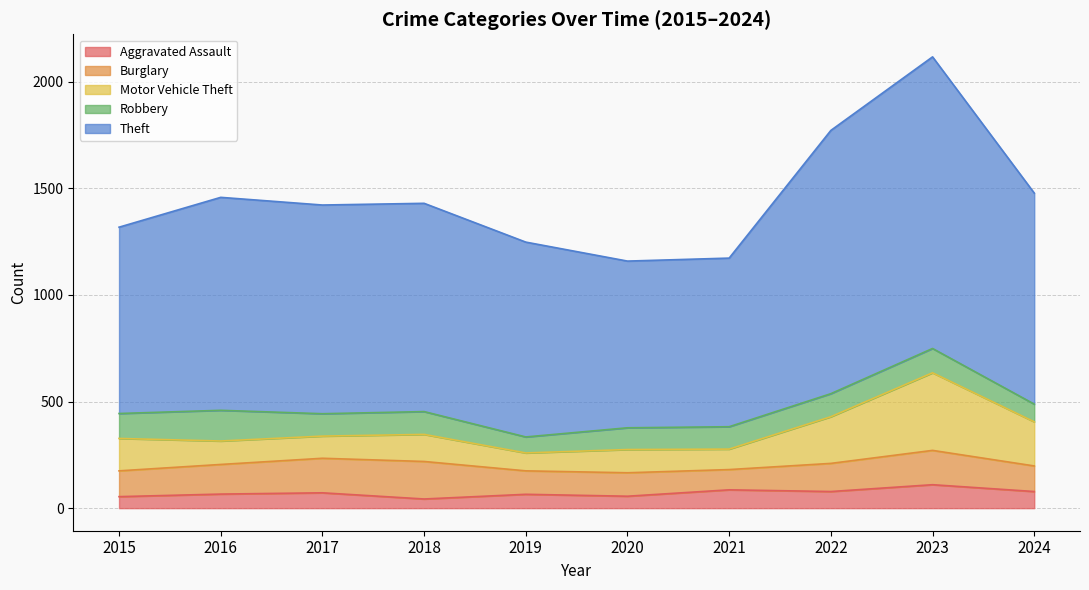

True or false: Aggravated Assault has more than 0 points higher than both neighbors.

True